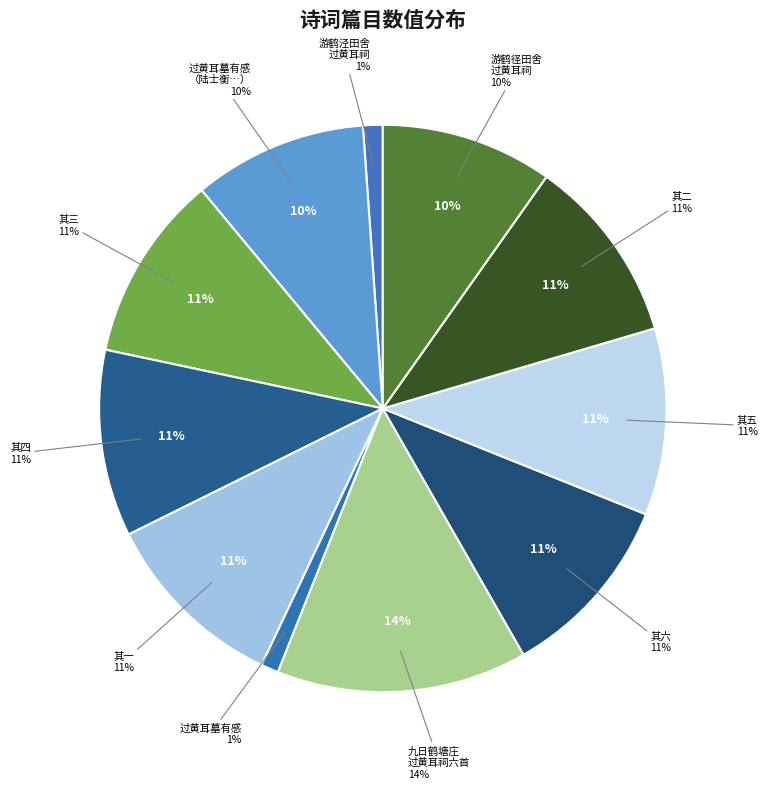

Is the sum of 过黄耳墓有感（陆士衡在洛被祸时，寄书犬也。墓在华亭南） and 九日鹤塘庄过黄耳祠次高进之韵六首 其三 greater than half?

No